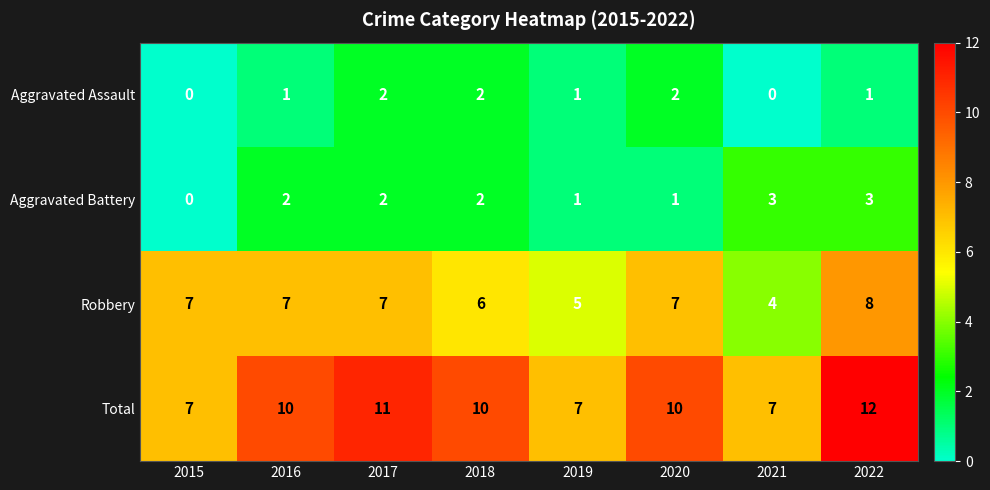

Which series has the largest range (max minus min)?

Total